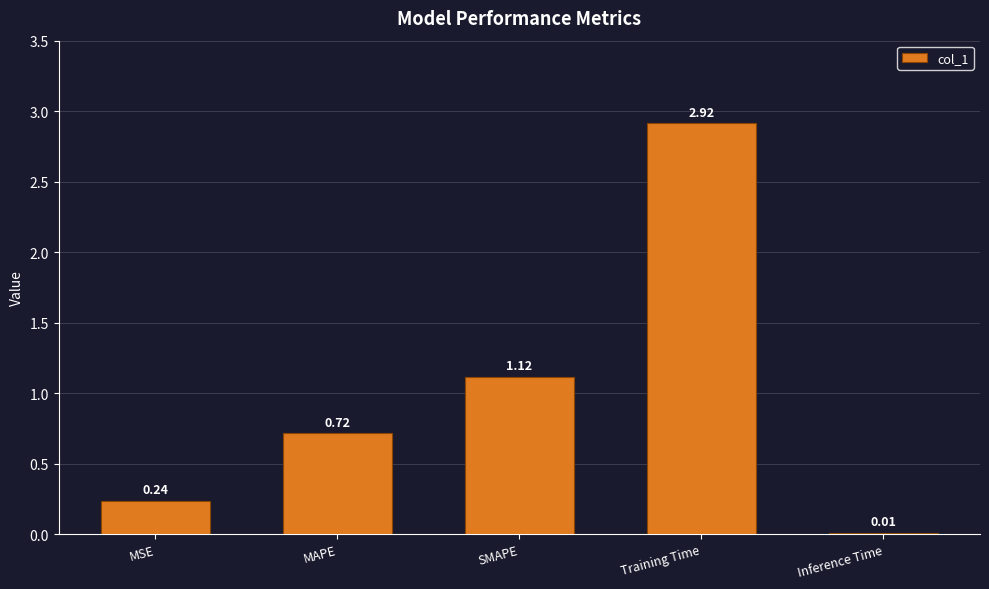

At which label is the value closest to 1?

SMAPE